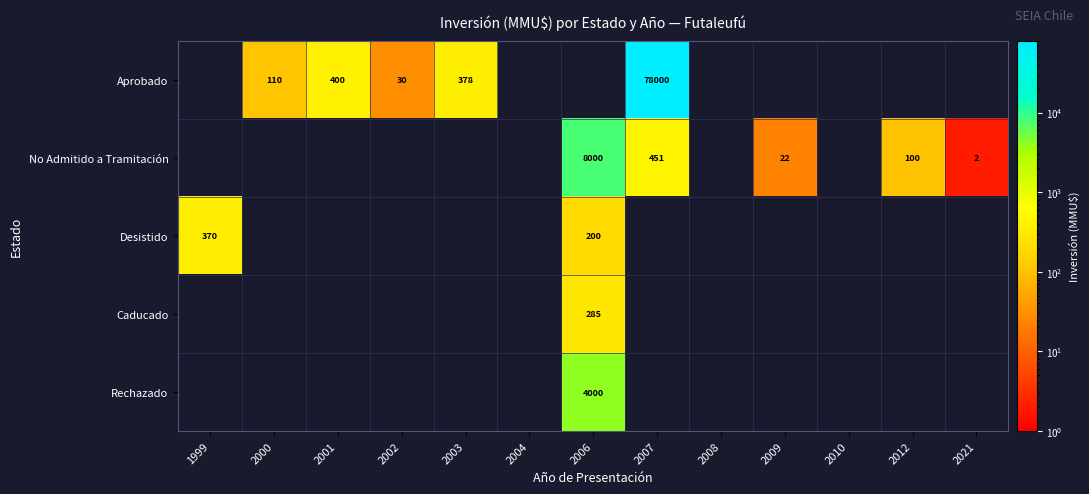

True or false: Desistido has a value of 370 at 1999.

True